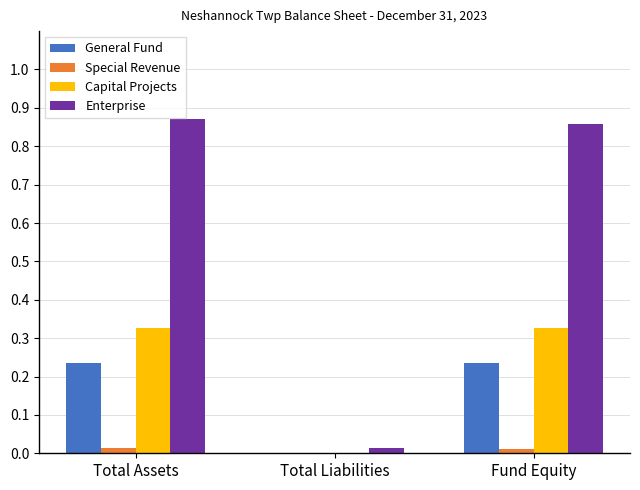

Is the value of General Fund at Fund Equity greater than the value of Capital Projects at Total Assets?

No